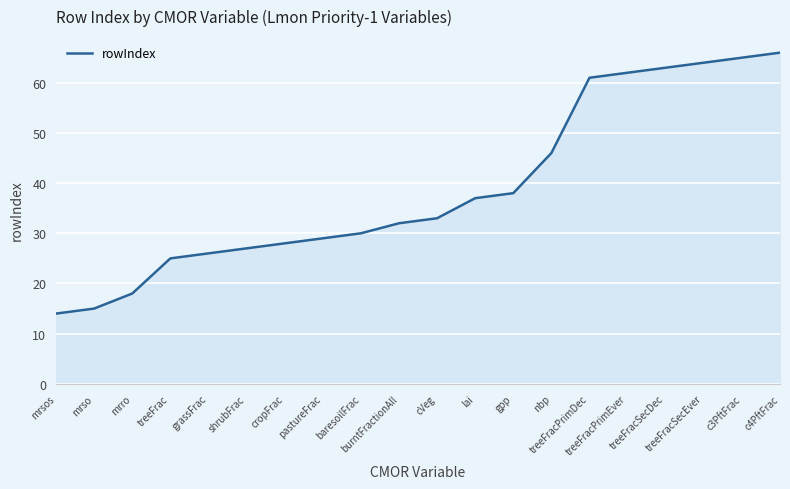

What is the change in value from cVeg to lai?

+4